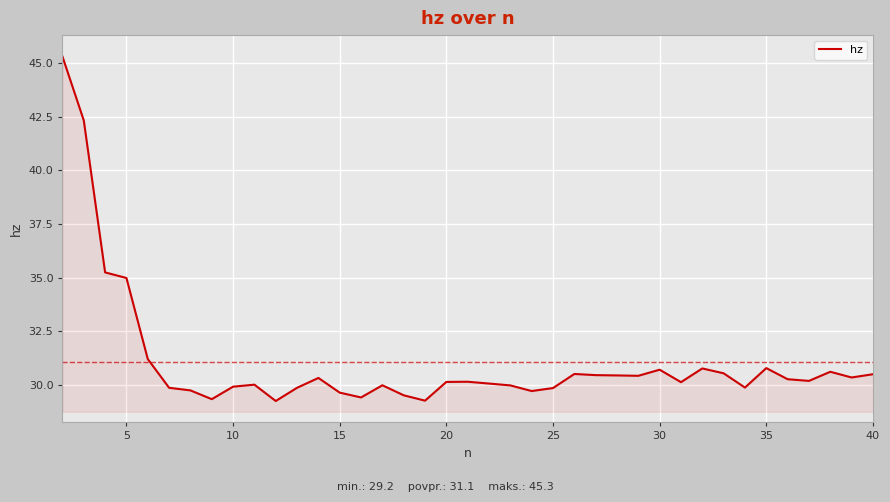

What is the difference between the maximum and minimum values?

16.1